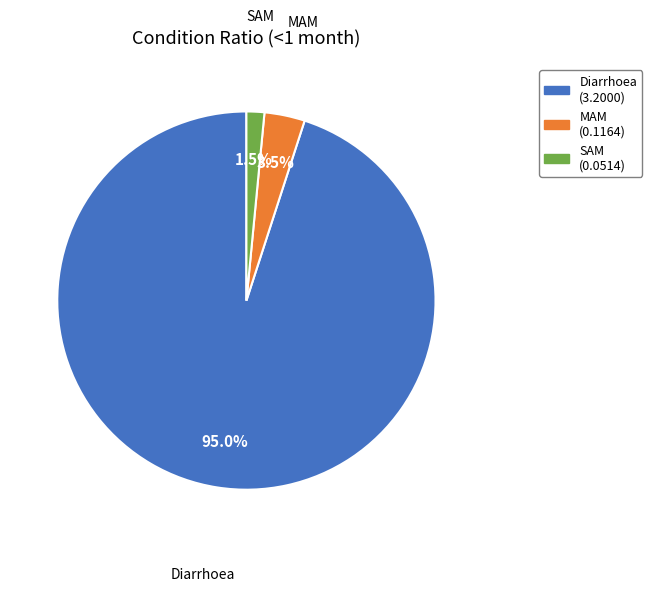

Which category has the smallest portion of the pie?

SAM